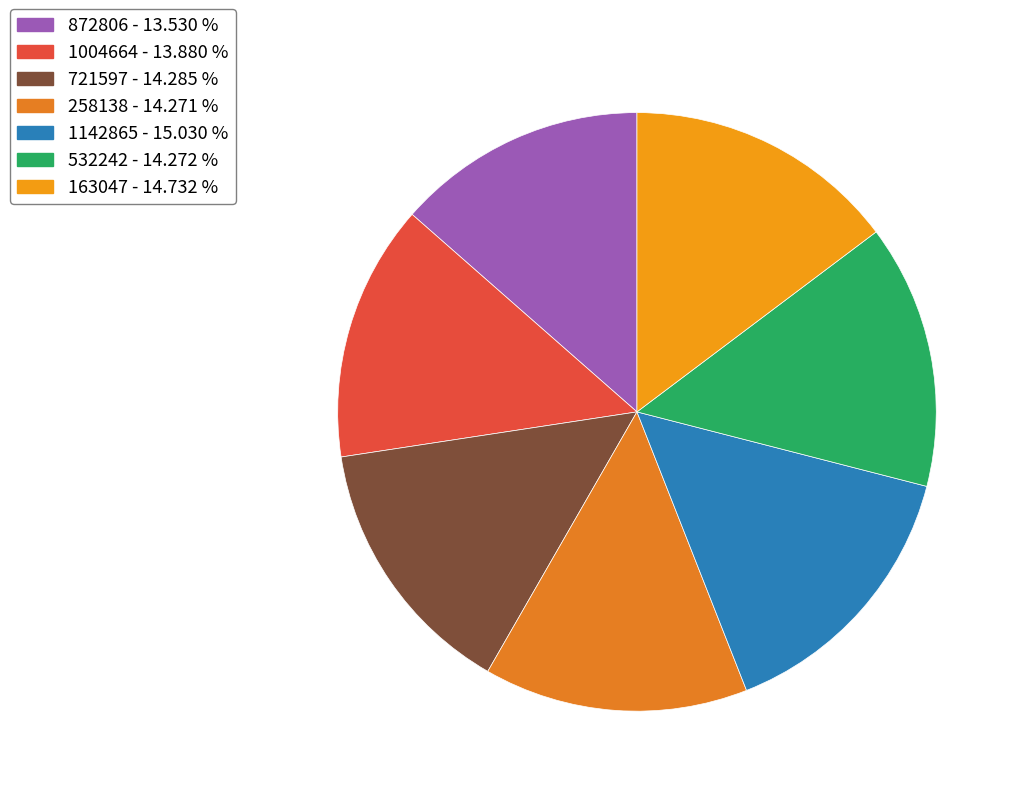

The 532242 slice represents 14% of the pie. True or false?

True